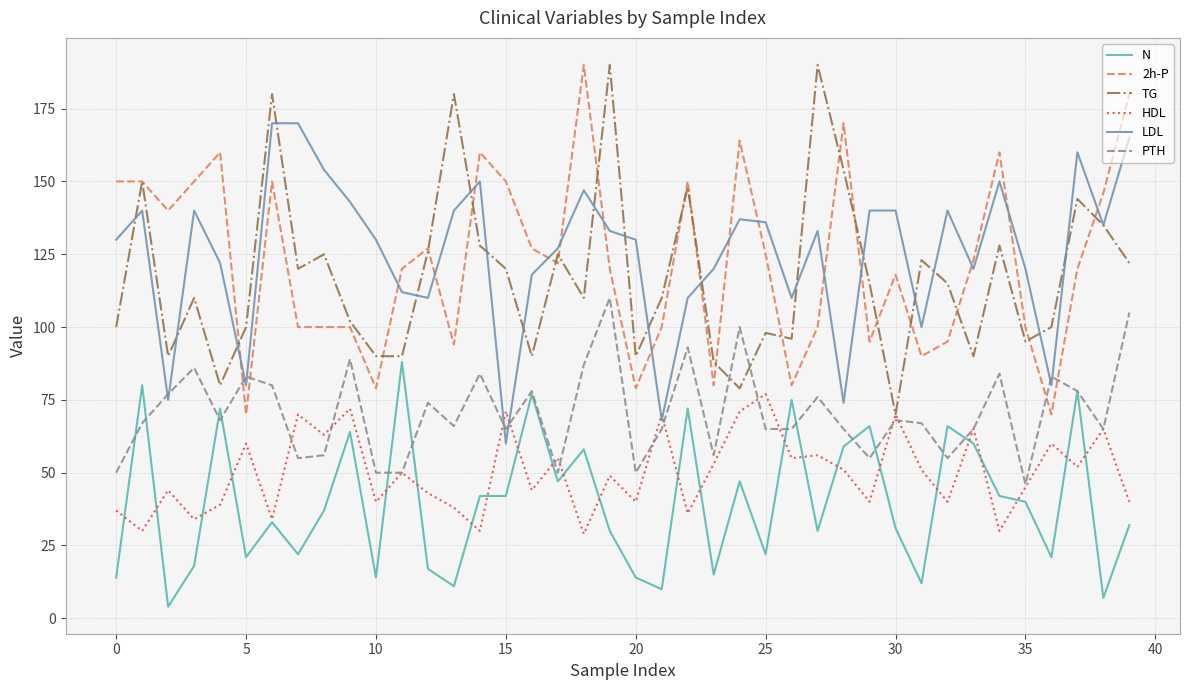

What is the maximum value shown in the chart?

190.0